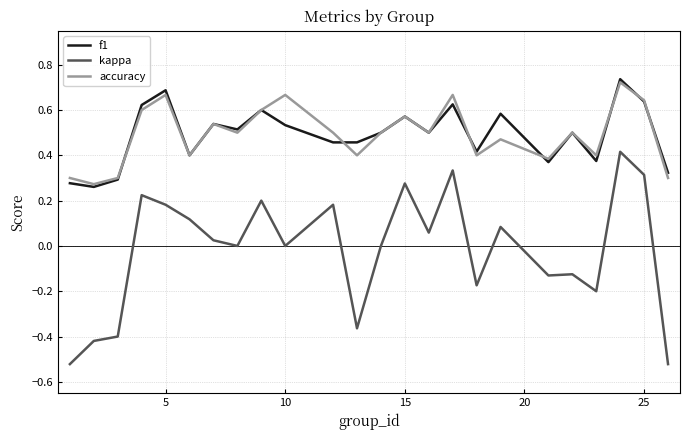

Which series has the widest spread of values?

kappa